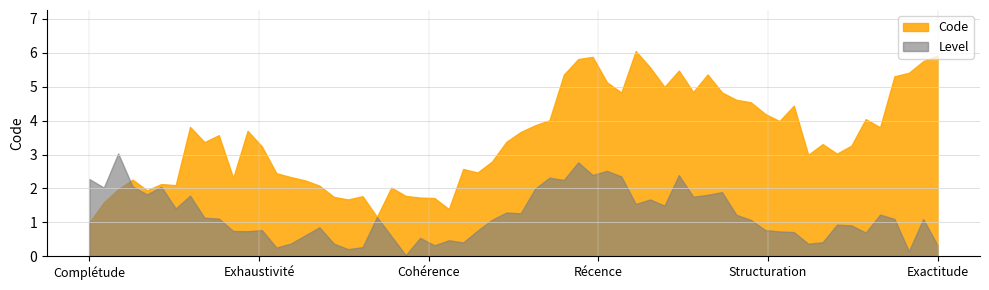

What is the maximum value shown in the chart?

6.1